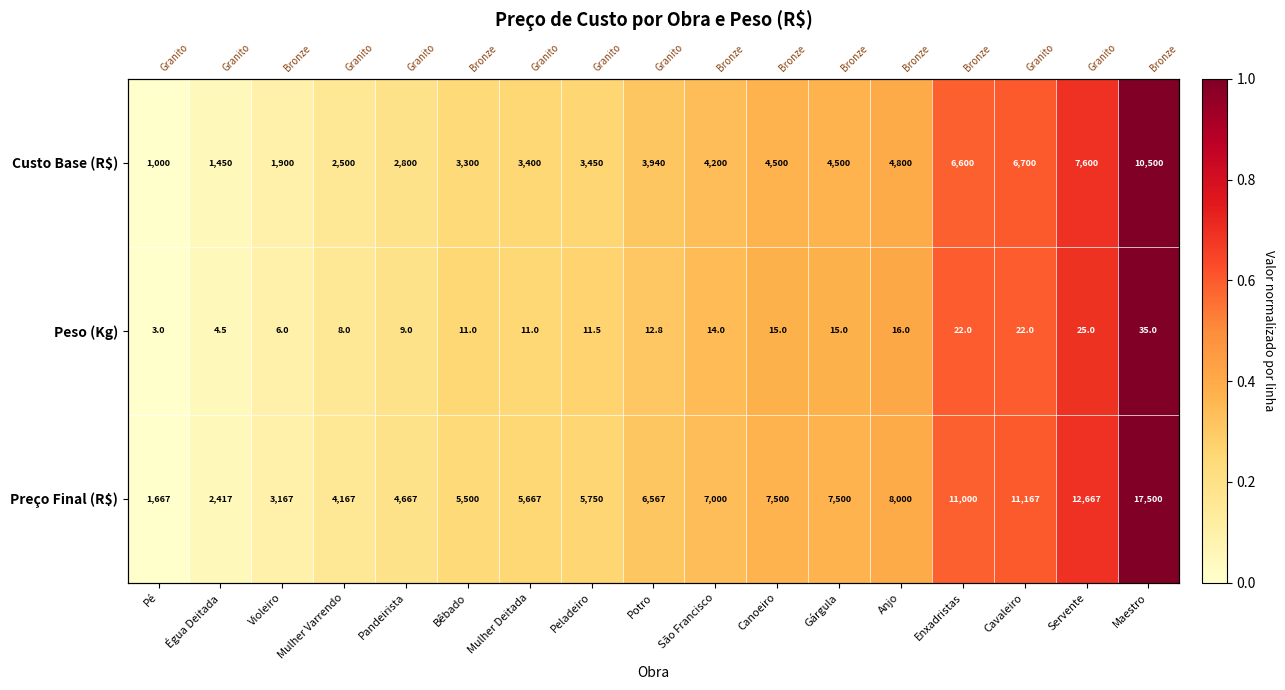

The Custo Base (R$) series shows 0.4 at Canoeiro. True or false?

True